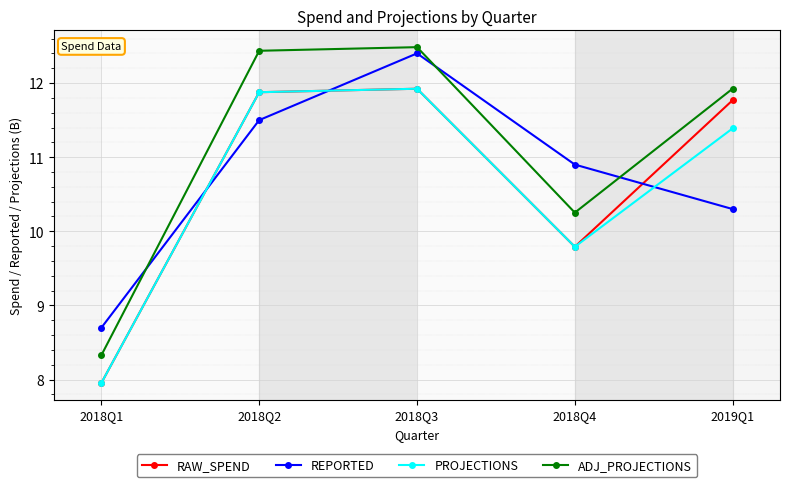

Between 2018Q4 and 2019Q1, which series saw the biggest shift?

RAW_SPEND